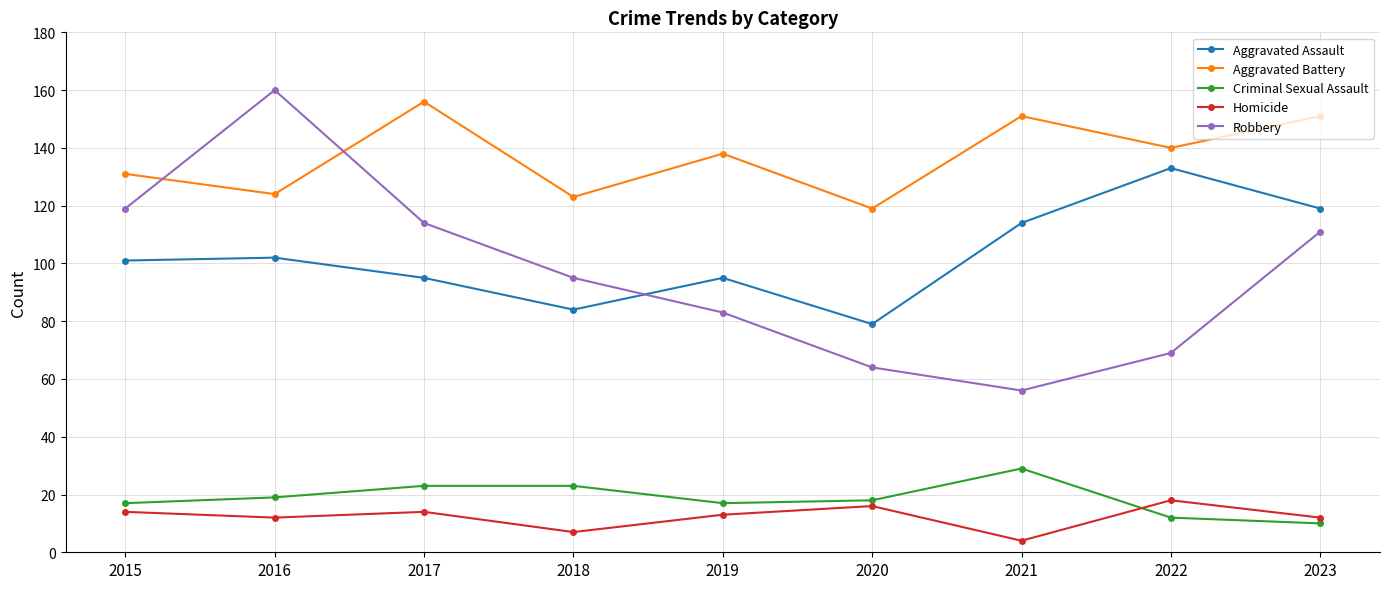

Is it true that Robbery equals 160 at 2016?

True